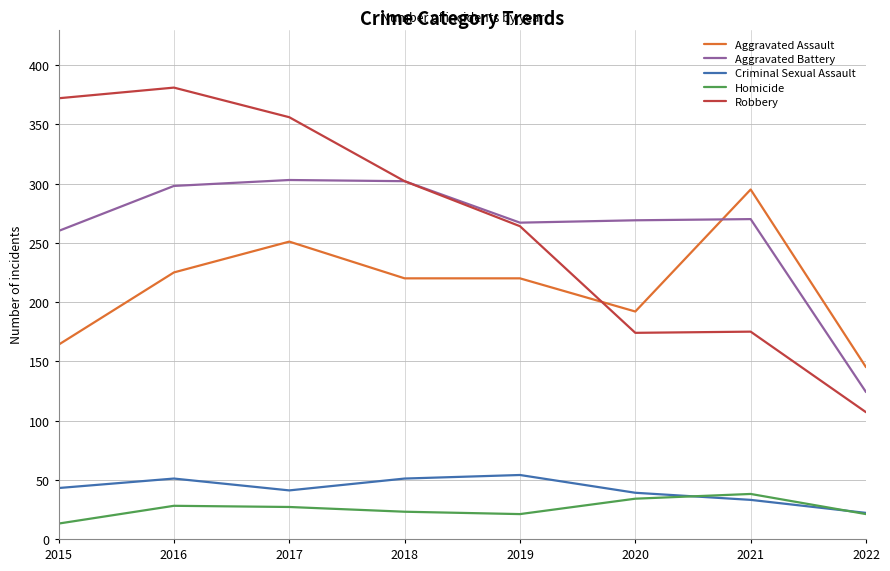

What is the minimum value shown in the chart?

13